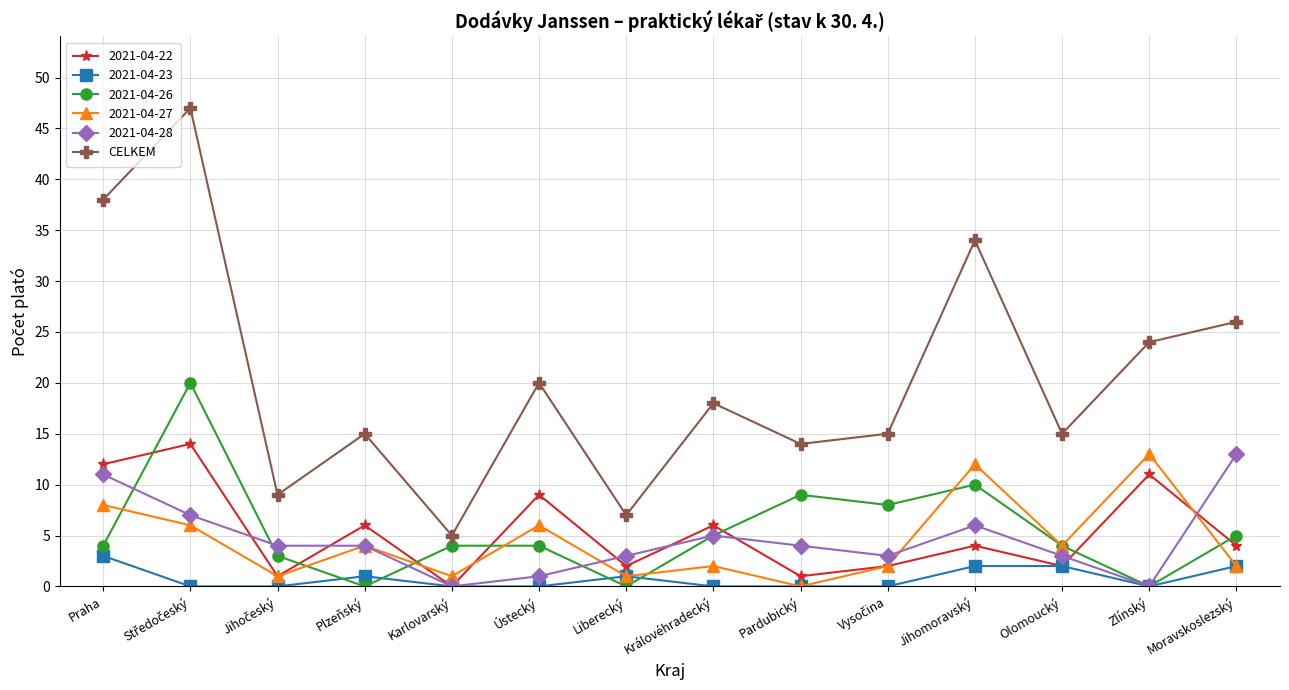

What is the difference between the highest and lowest values at Moravskoslezský?

24